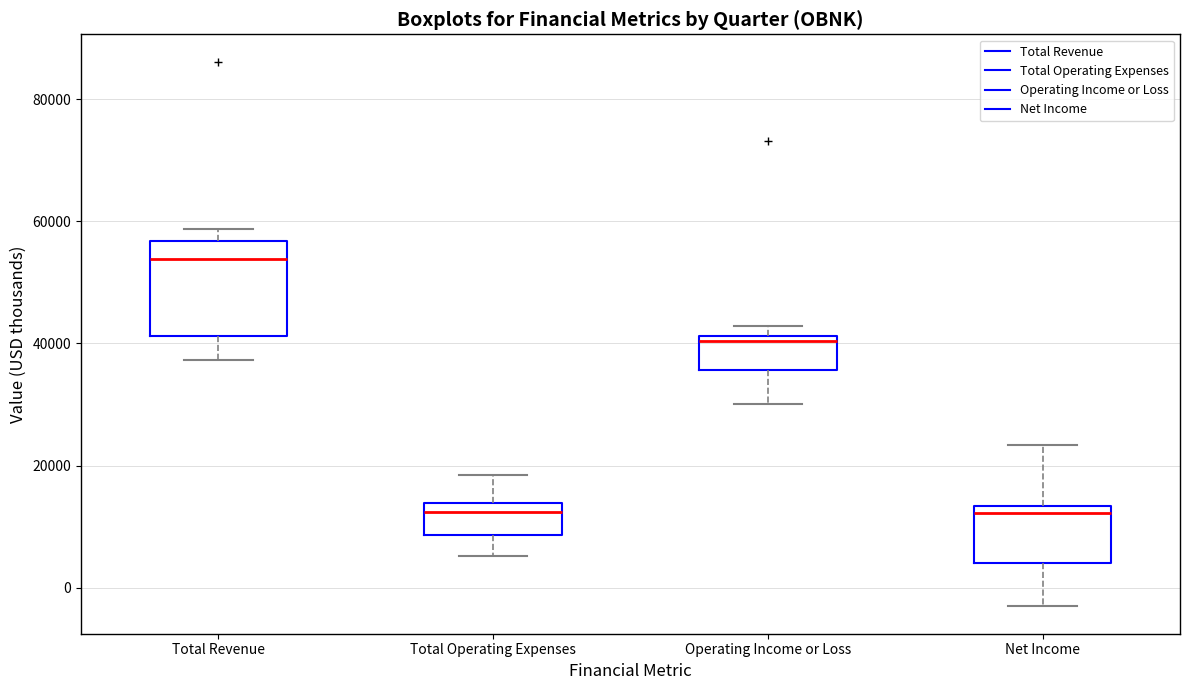

Reading left to right, read every box against the y-axis: the position of its median line, the range the box covers, and the ends of its whiskers. The values are not printed on the chart, so give them approximately, as read against the axis.

Total Revenue: median 54000, box 42000 to 56000, whiskers 38000 to 58000
Total Operating Expenses: median 12000, box 8000 to 14000, whiskers 6000 to 18000
Operating Income or Loss: median 40000, box 36000 to 42000, whiskers 30000 to 42000 (just above the box's upper edge)
Net Income: median 12000, box 4000 to 14000, whiskers -4000 to 24000